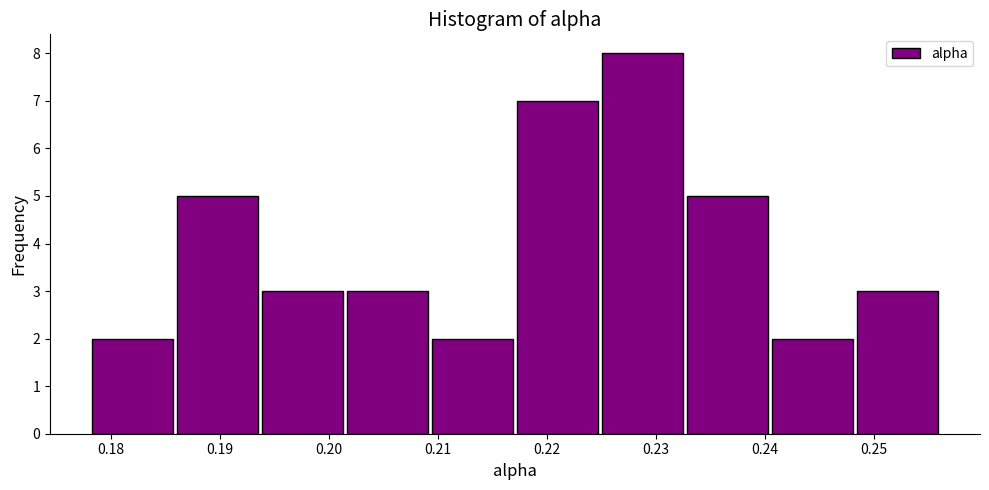

Reading left to right, list every bar in this chart as the range it spans on the x-axis followed by its height. Neither the bar edges nor the heights are printed on the chart, so give them approximately, as read against the axes.

0.178 to 0.186: 2
0.186 to 0.194: 5
0.194 to 0.202: 3
0.202 to 0.209: 3
0.209 to 0.217: 2
0.217 to 0.225: 7
0.225 to 0.233: 8
0.233 to 0.240: 5
0.240 to 0.248: 2
0.248 to 0.256: 3